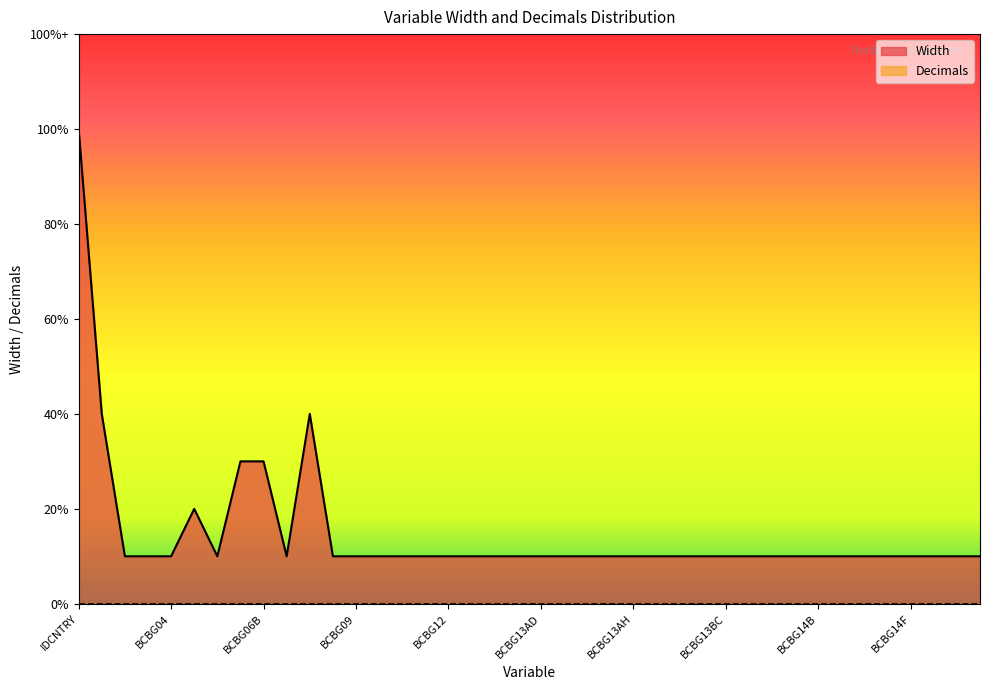

How many data points are above 1?

6